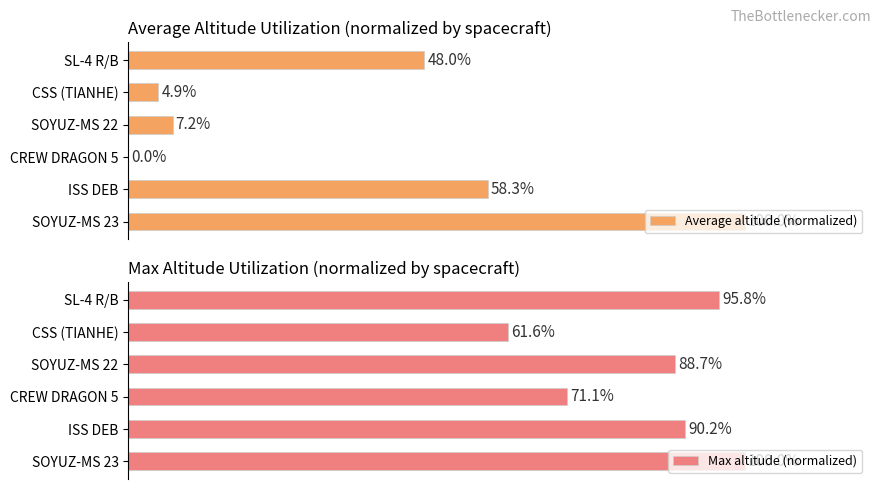

Reading left to right, list all the values displayed in this chart.

Average altitude (normalized): 100.0	58.3	0.0	7.2	4.9	48.0
Max altitude (normalized): 100.0	90.2	71.1	88.7	61.6	95.8